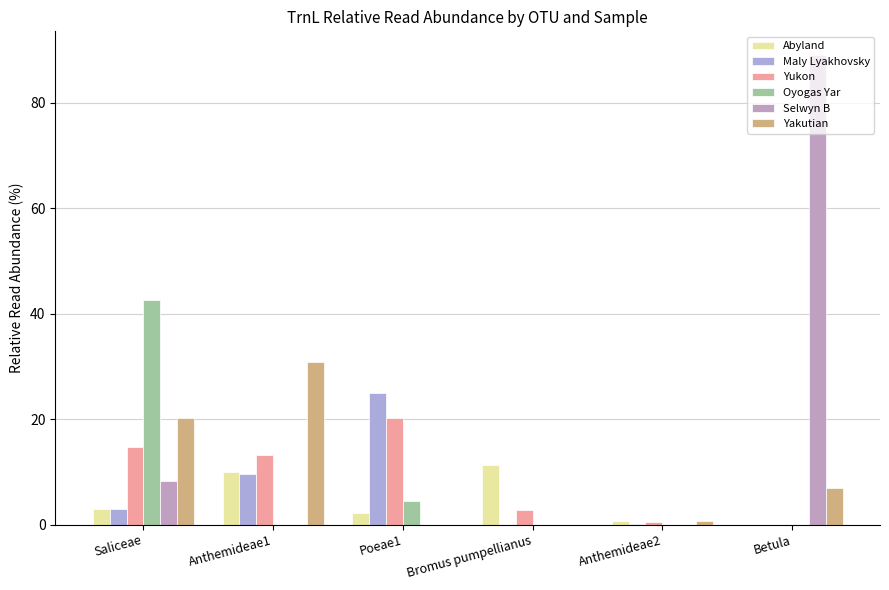

Between Saliceae and Poeae1, which series saw the biggest shift?

Oyogas Yar